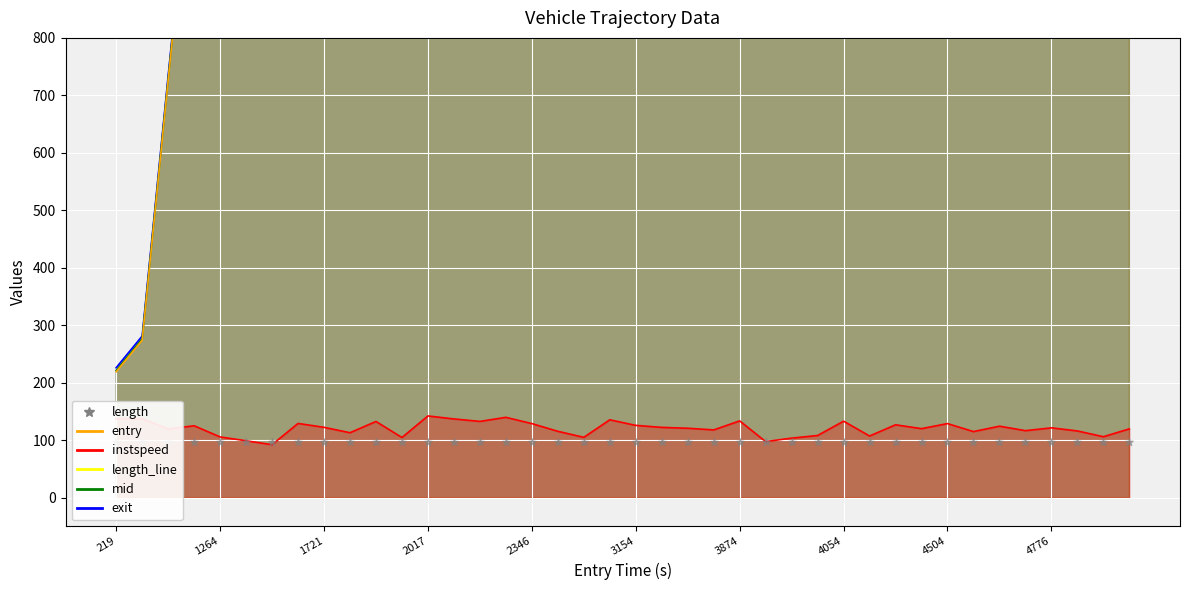

What is the total value across all series at 4776?

14460.0